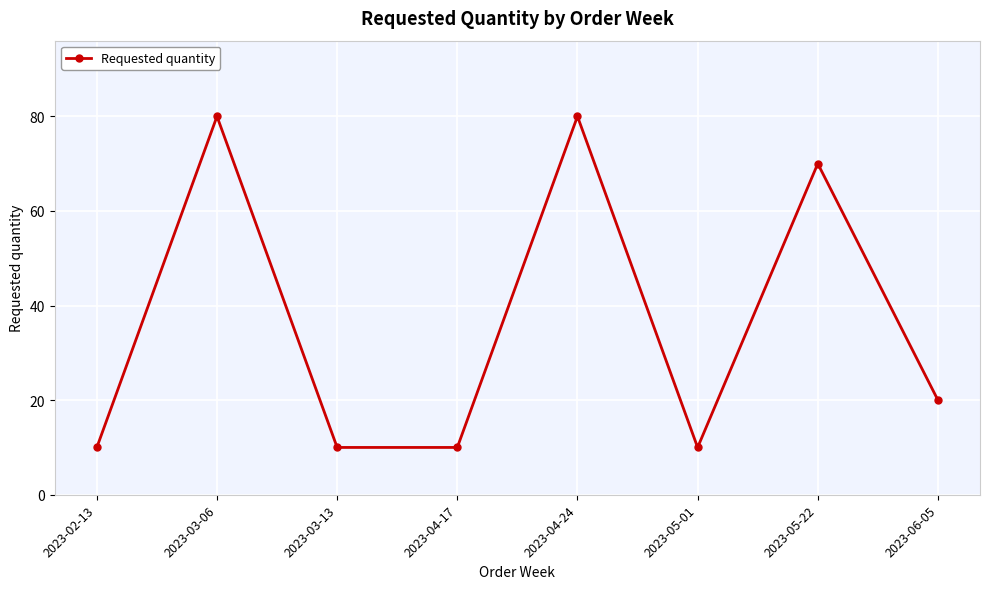

What is the change in value from 2023-04-17 to 2023-04-24?

+70